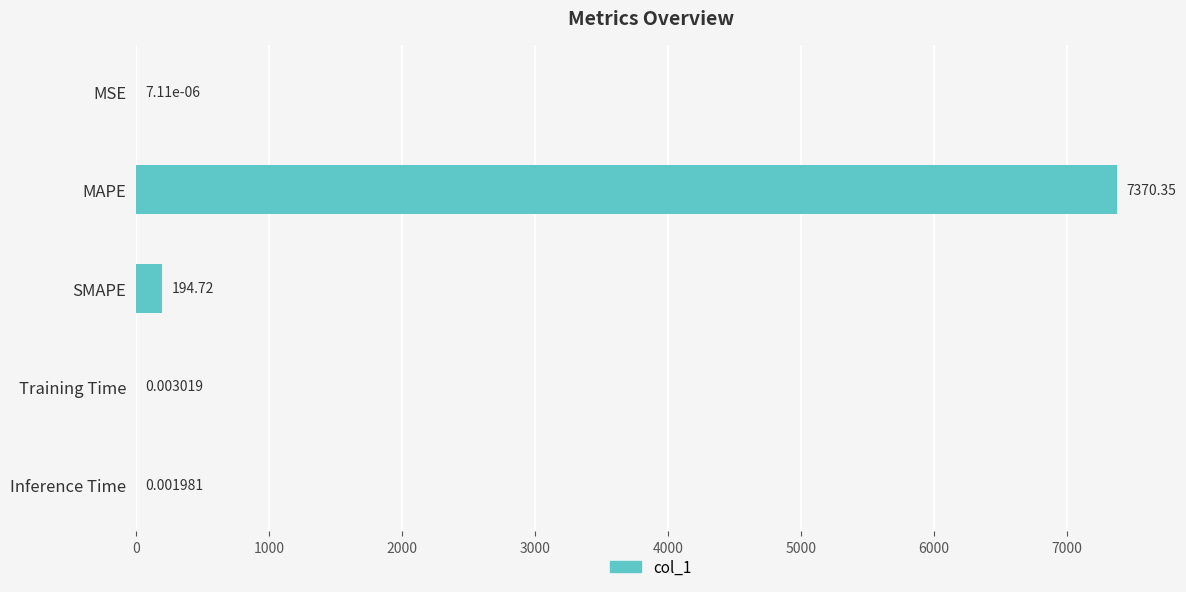

What is the sum of the values at Inference Time and MAPE?

7370.4